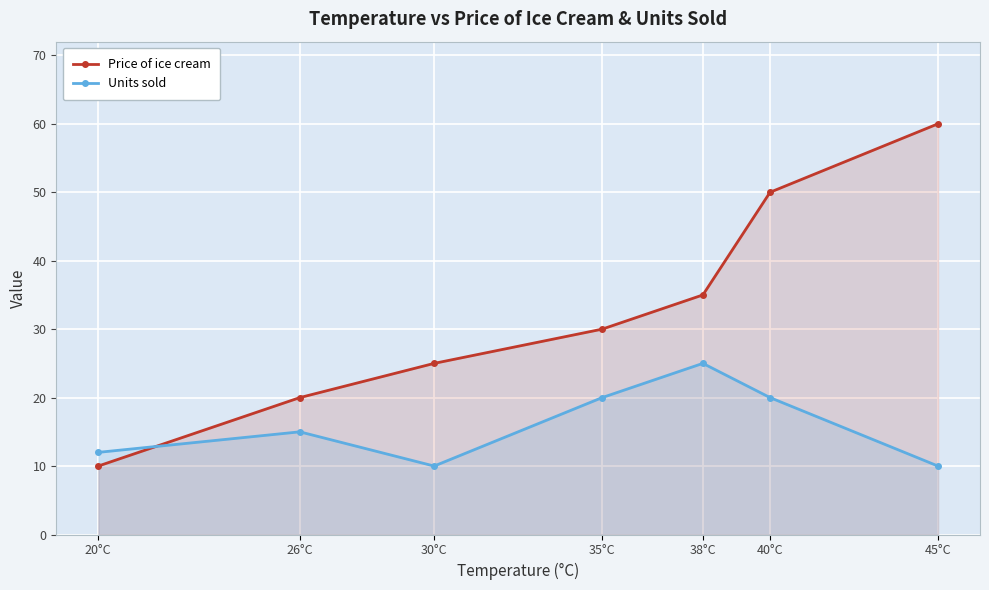

What is the lowest value of the Units sold series?

10